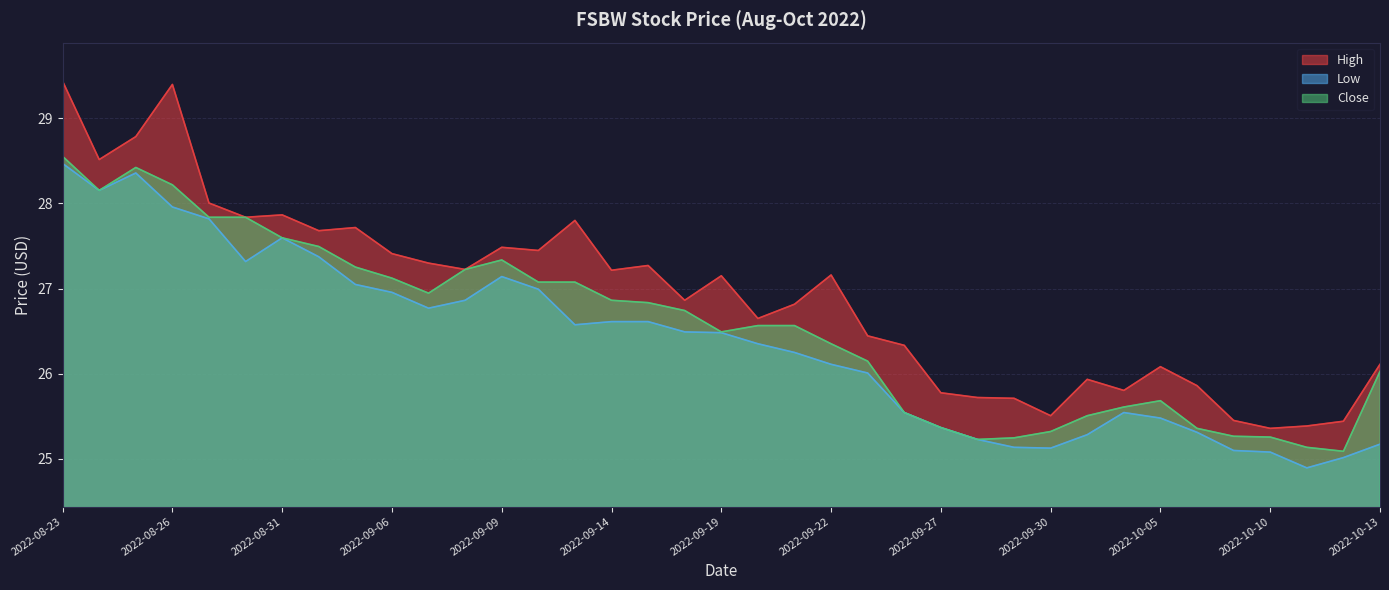

Reading left to right, what are all the values shown in this chart?

High: 29.4	28.5	28.8	29.4	28.0	27.8	27.9	27.7	27.7	27.4	27.3	27.2	27.5	27.4	27.8	27.2	27.3	26.9	27.1	26.6	26.8	27.2	26.4	26.3	25.8	25.7	25.7	25.5	25.9	25.8	26.1	25.9	25.5	25.4	25.4	25.4	26.1
Low: 28.5	28.2	28.4	28.0	27.8	27.3	27.6	27.4	27.0	27.0	26.8	26.9	27.1	27.0	26.6	26.6	26.6	26.5	26.5	26.4	26.2	26.1	26.0	25.5	25.4	25.2	25.1	25.1	25.3	25.5	25.5	25.3	25.1	25.1	24.9	25.0	25.2
Close: 28.6	28.2	28.4	28.2	27.8	27.8	27.6	27.5	27.3	27.1	26.9	27.2	27.3	27.1	27.1	26.9	26.8	26.7	26.5	26.6	26.6	26.4	26.1	25.5	25.4	25.2	25.2	25.3	25.5	25.6	25.7	25.4	25.3	25.3	25.1	25.1	26.0